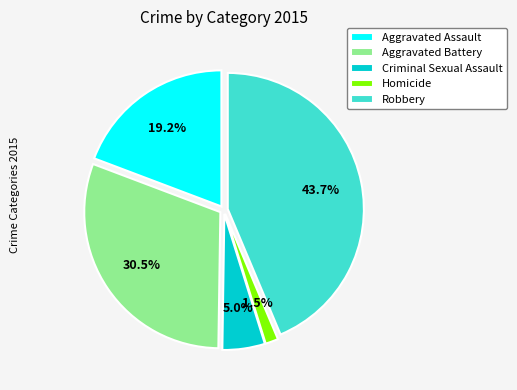

Approximately how many times larger is the value at Homicide compared to Criminal Sexual Assault?

0.3